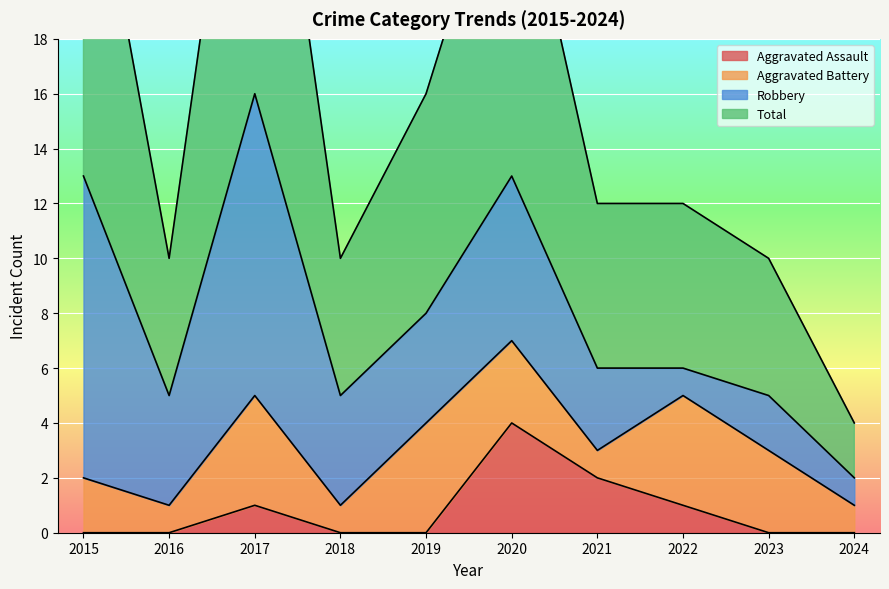

Which category has the highest value in the Total series?

2017